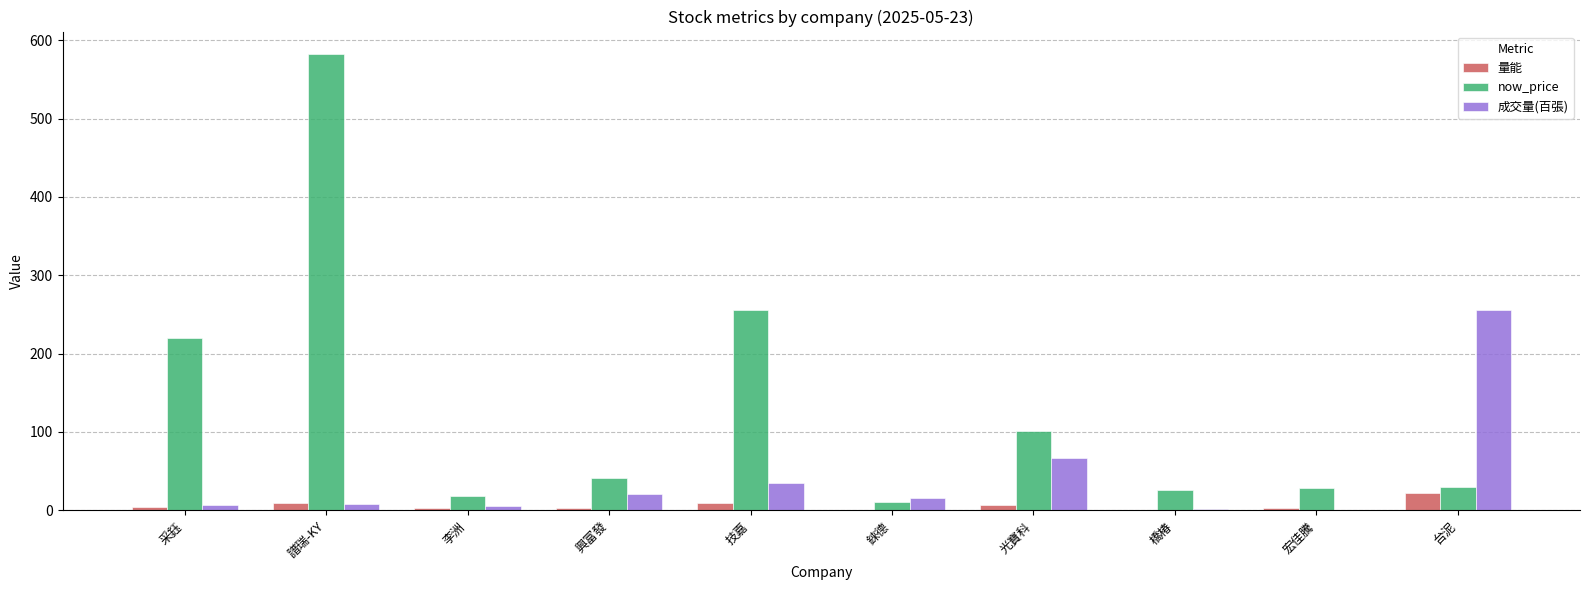

Which series has the widest spread of values?

now_price